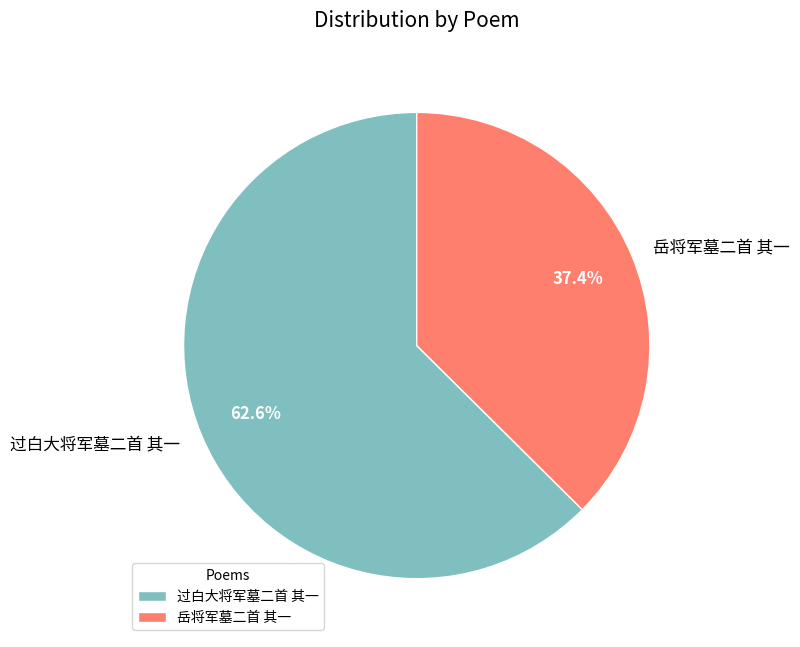

What percentage is the 岳将军墓二首 其一 slice, to the nearest percent?

37%